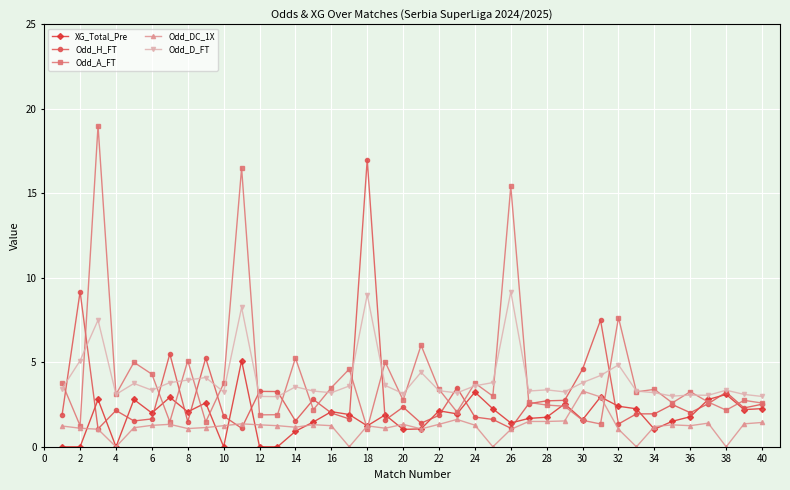

Which series has the widest spread of values?

Odd_A_FT